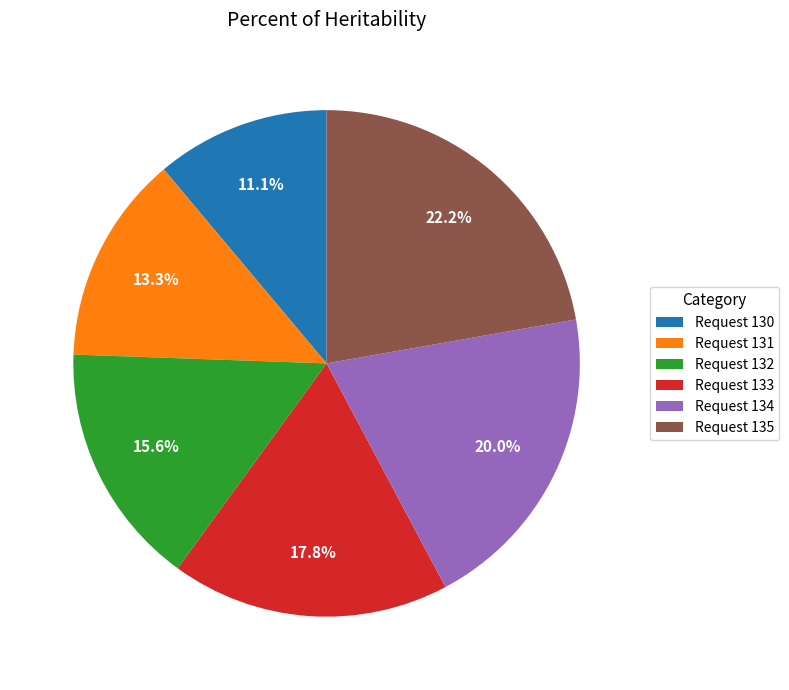

Rank the categories by value from highest to lowest.

Request 135, Request 134, Request 133, Request 132, Request 131, Request 130